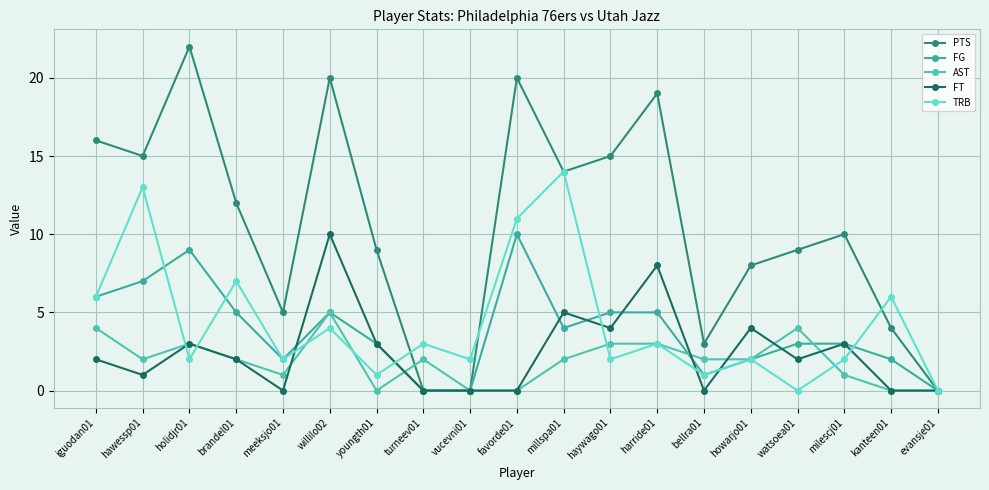

What is the average value of the FT series?

2